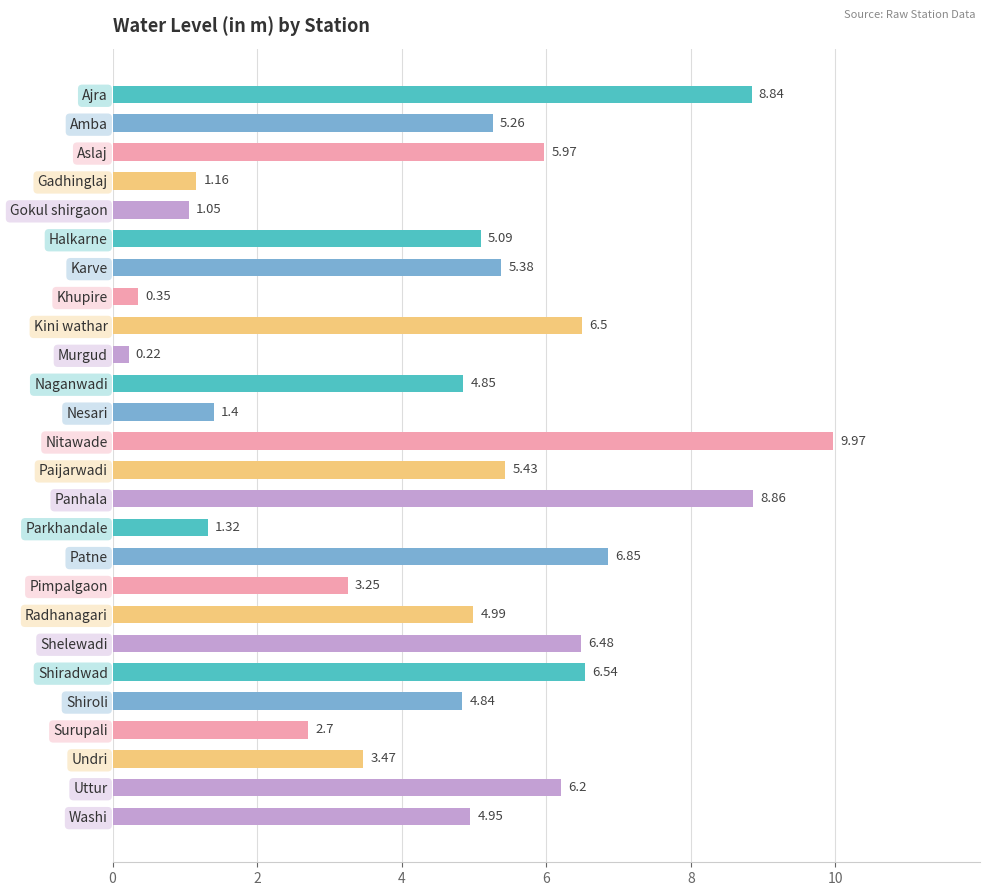

Between Radhanagari and Murgud, which is larger?

Radhanagari